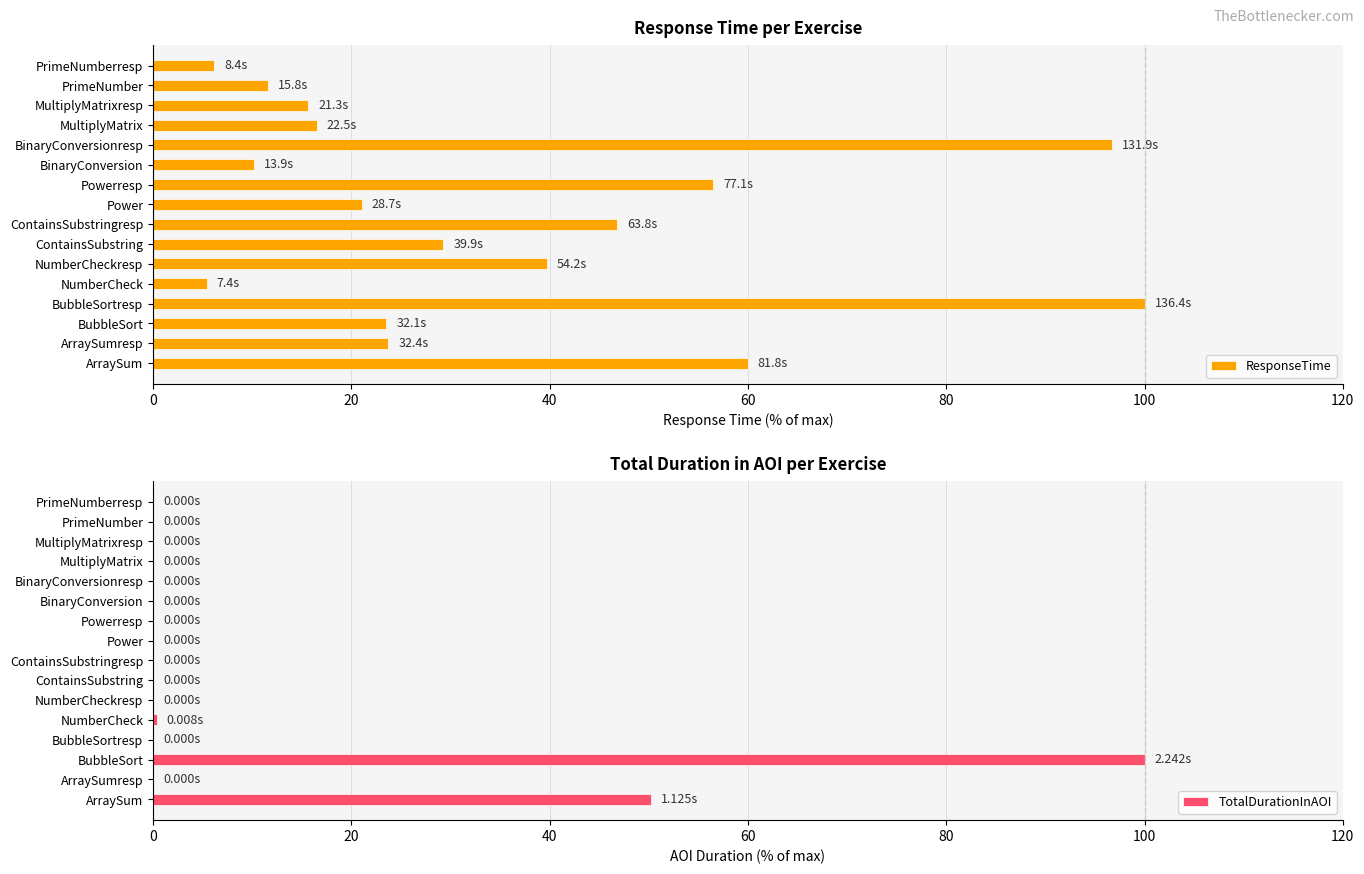

What is the difference between the maximum and minimum values in the ResponseTime series?

94.6